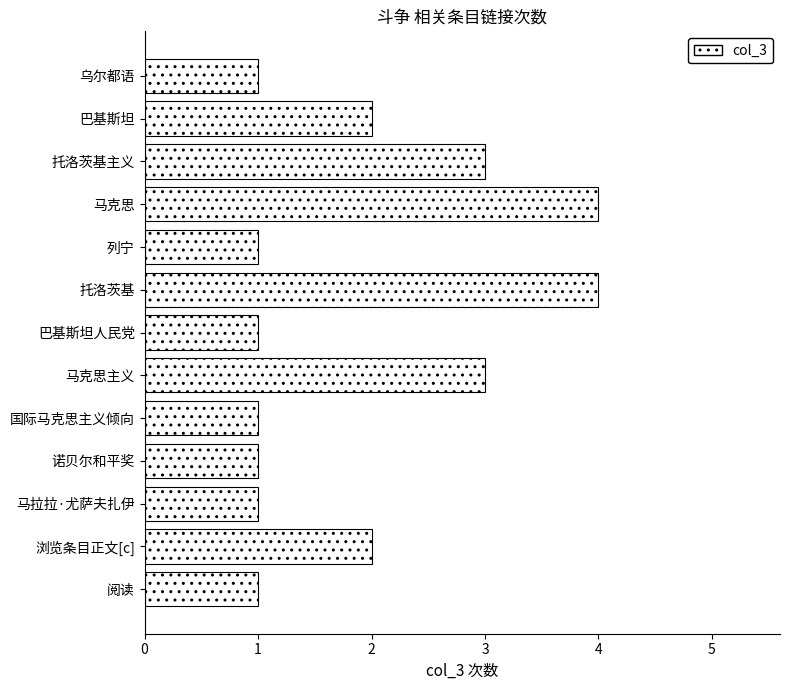

What is the difference between the values at 托洛茨基 and 诺贝尔和平奖?

3